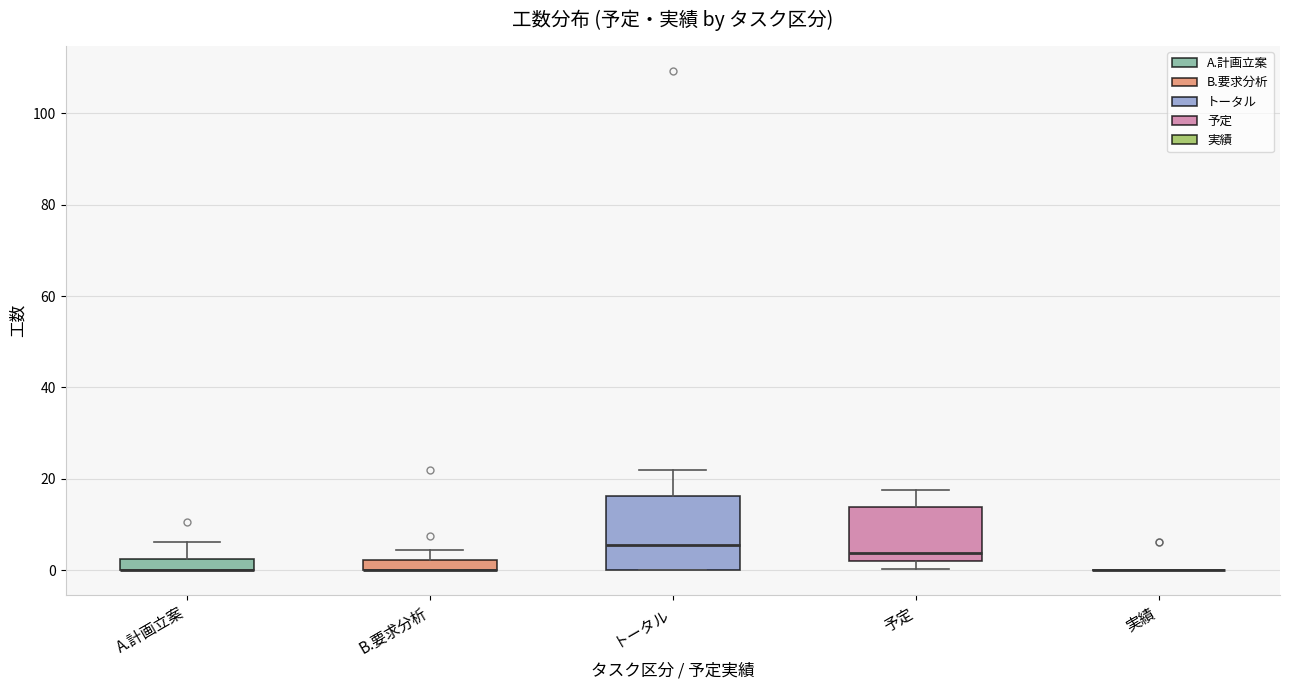

Where does the median line of the box for トータル sit on the y-axis? The values are not printed on the chart, so give them approximately, as read against the axis.

6